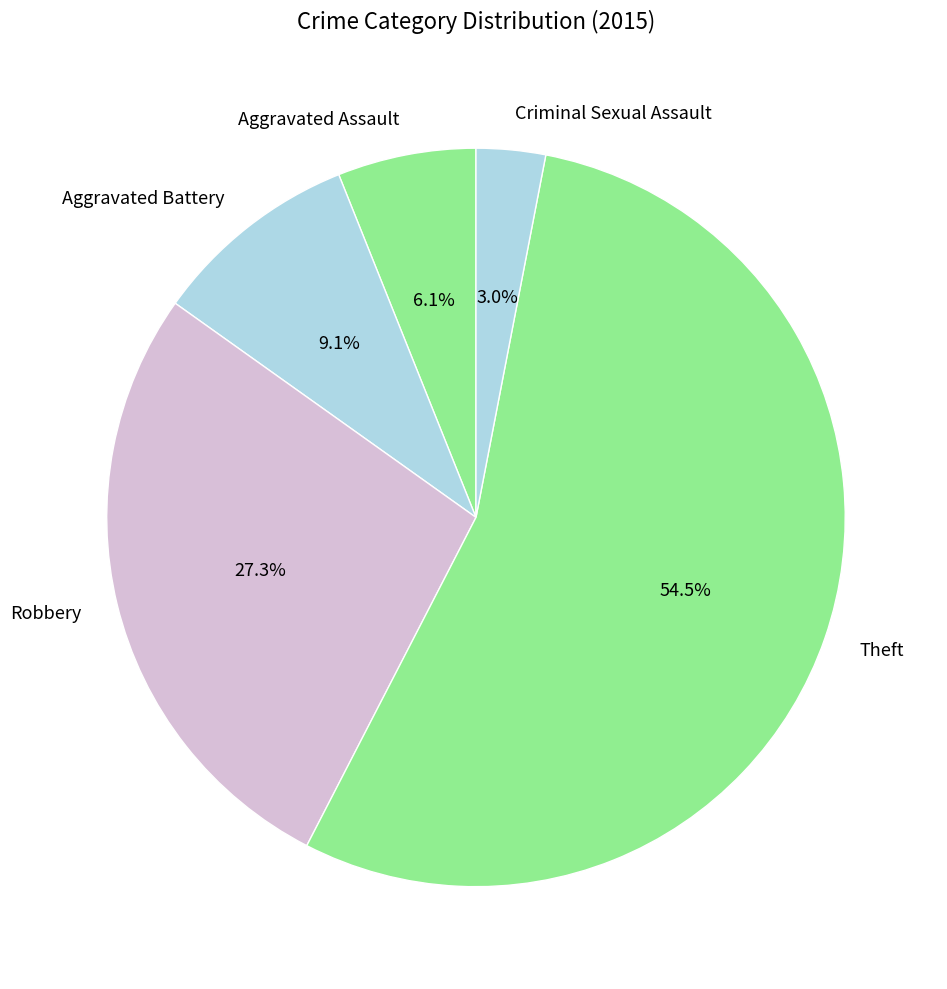

How many slices are in this pie chart?

5